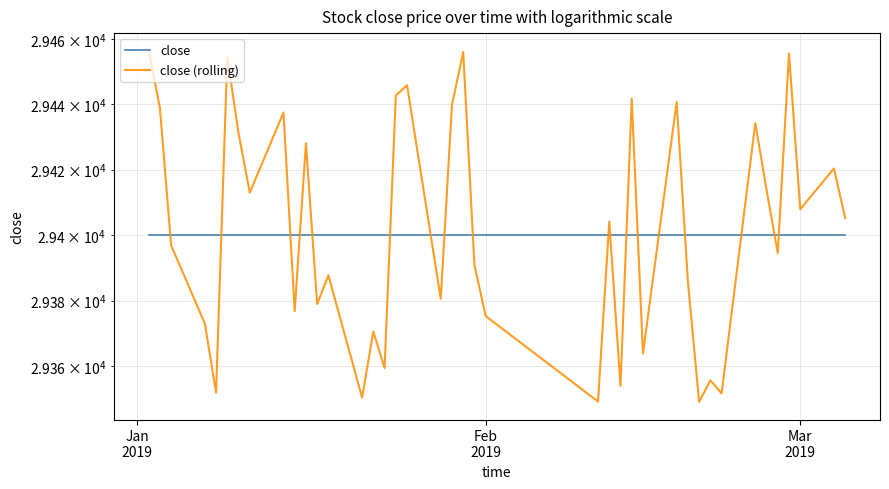

The close series shows 29400.0 at 31. True or false?

True